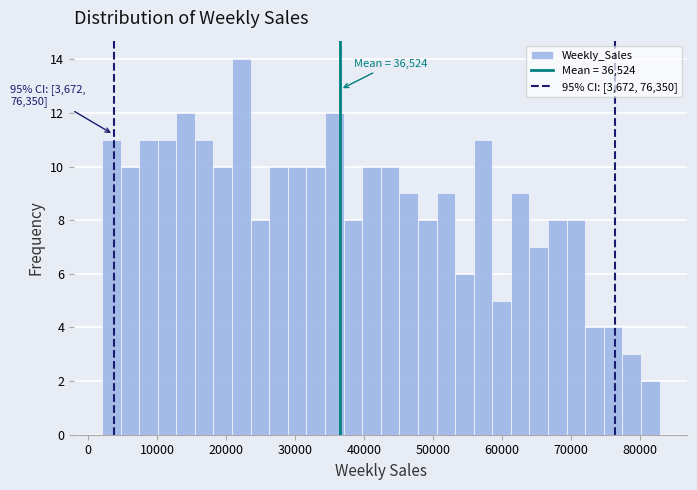

Around what value on the x-axis is the tallest bar? Give the approximate position of its centre, as read against the axis.

22000